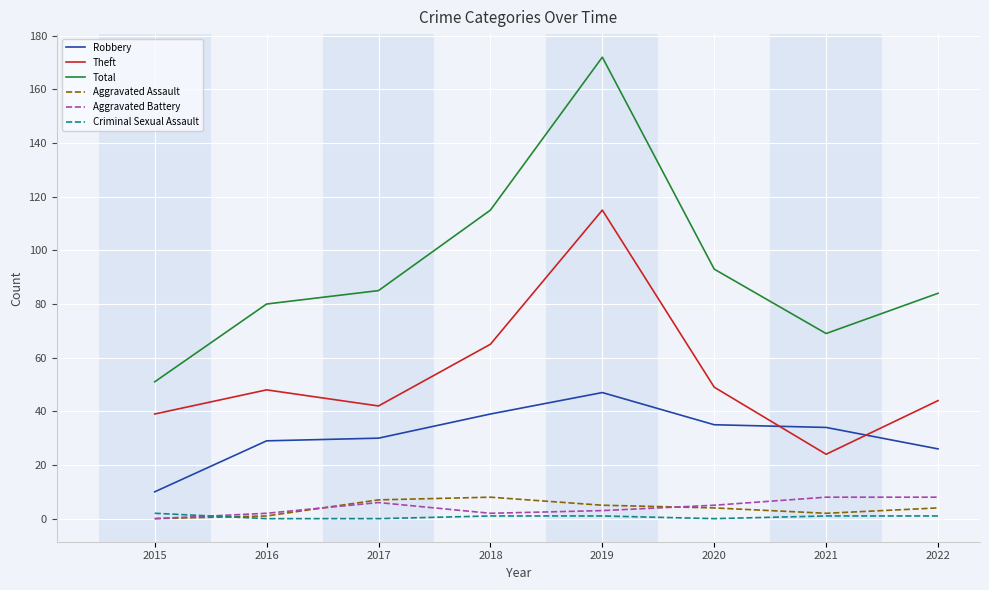

What is the sum of the Robbery values at 2015 and 2016?

39